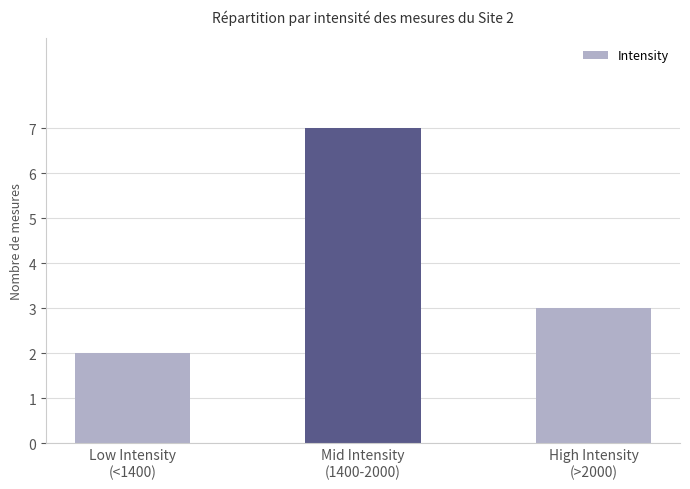

What is the difference between the maximum and minimum values?

5